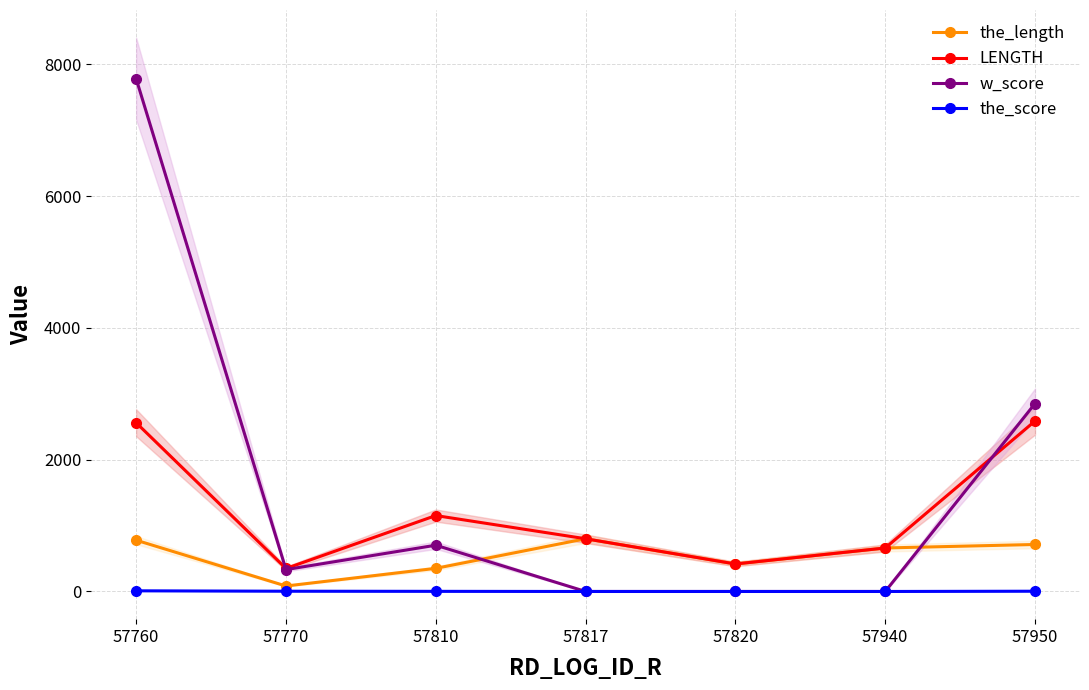

At which label does the_length reach its peak?

57817